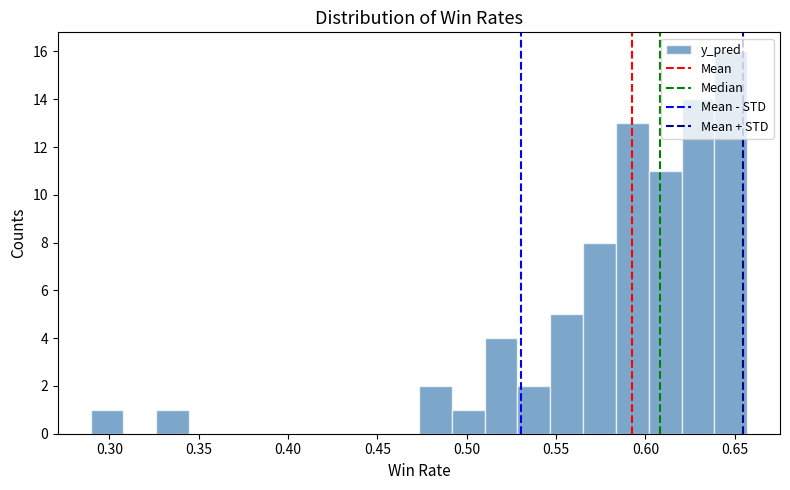

Read against the x-axis, roughly where is the centre of the tallest bar?

0.650